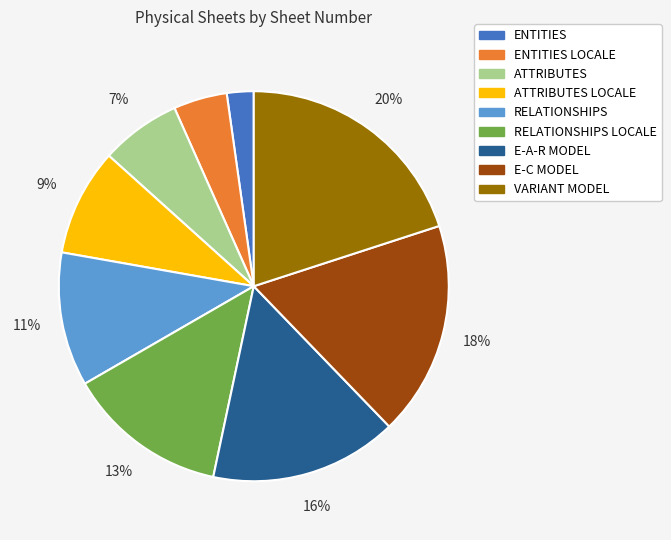

Does any single category account for the majority?

No